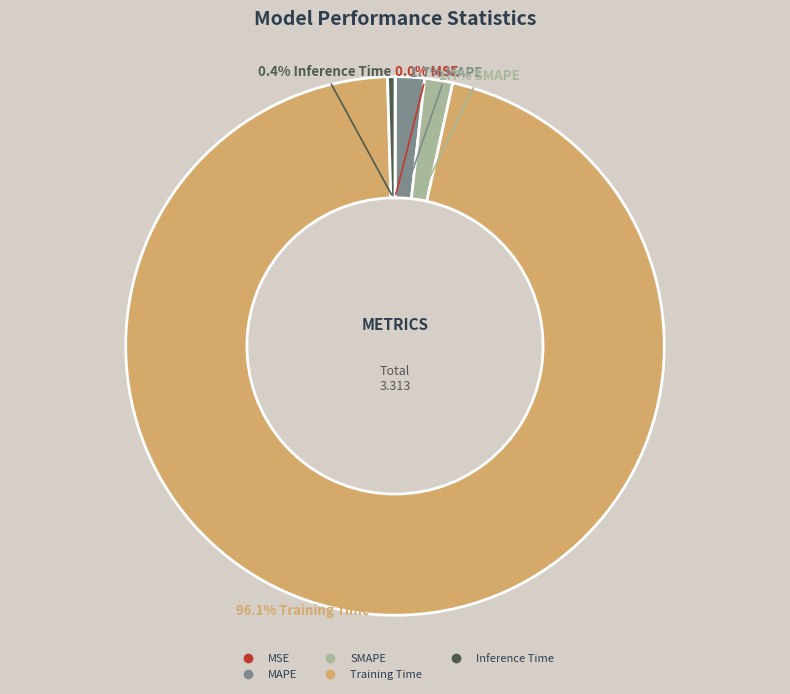

What portion of the pie excludes MAPE?

98.3%